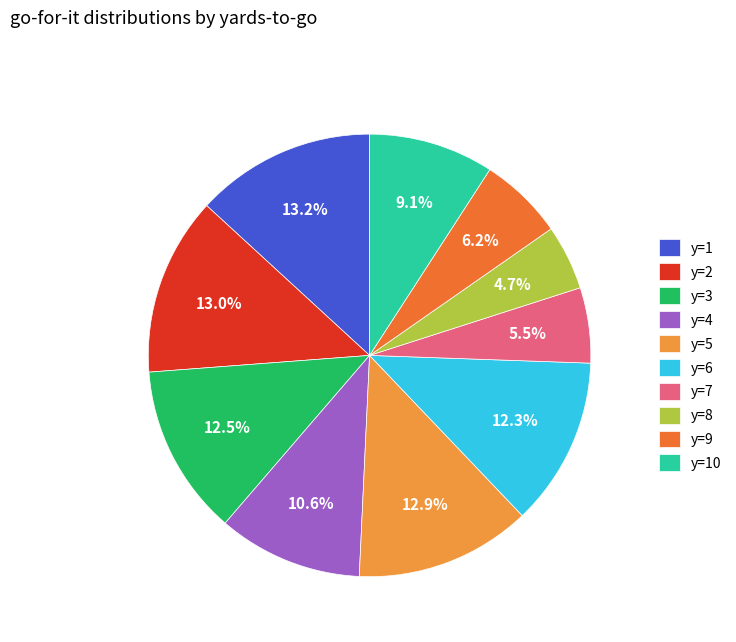

How many slices are in this pie chart?

10